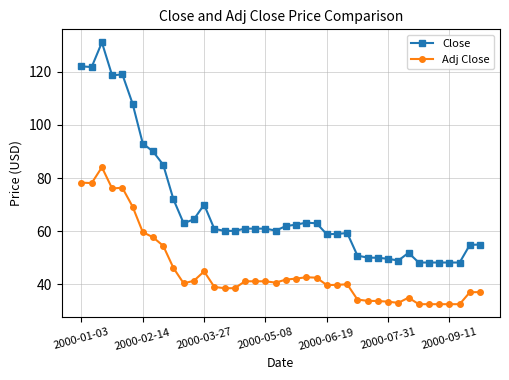

True or false: Close has more than 0 points higher than both neighbors.

True